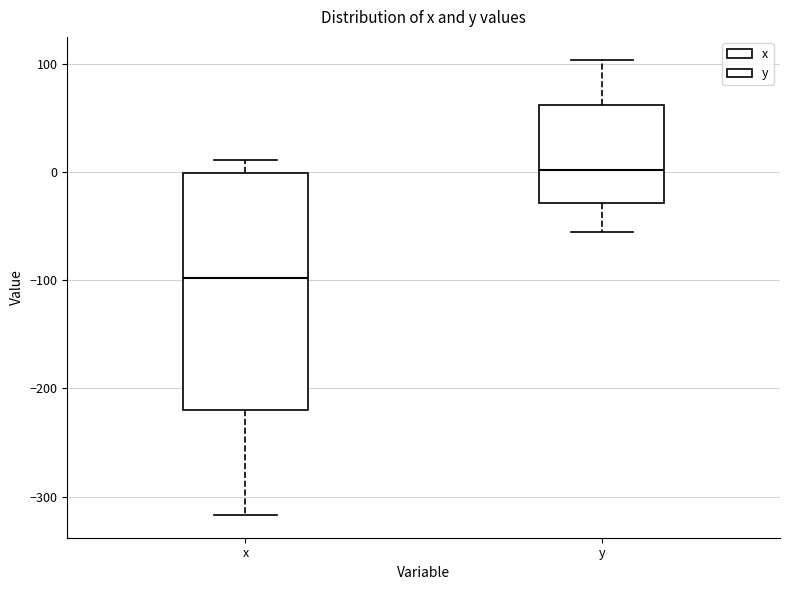

Where does the lower whisker of the box for y end on the y-axis? The values are not printed on the chart, so give them approximately, as read against the axis.

-60